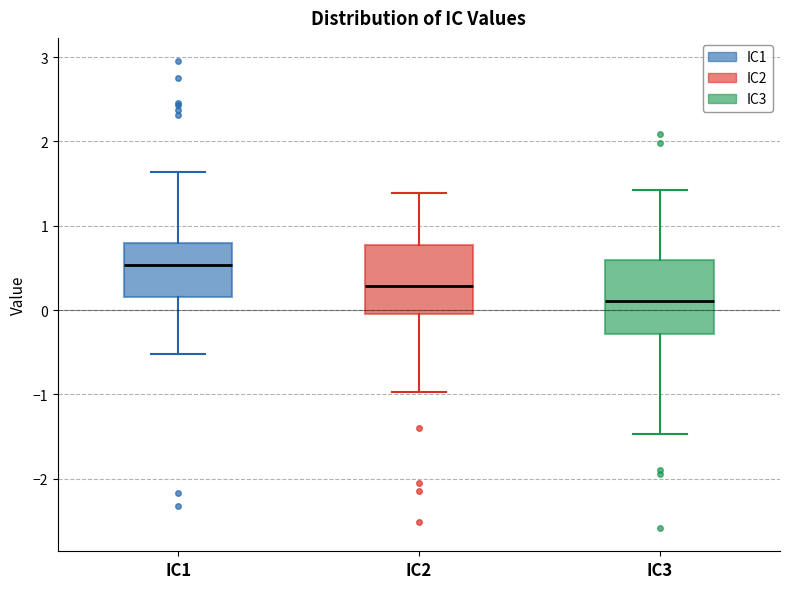

Reading left to right, transcribe this box plot: for each box, give where its median line is, the range the box spans, and where its two whiskers end, as read against the y-axis. The values are not printed on the chart, so give them approximately, as read against the axis.

IC1: median 0.5, box 0.2 to 0.8, whiskers -0.5 to 1.6
IC2: median 0.3, box 0.0 to 0.8, whiskers -1.0 to 1.4
IC3: median 0.1, box -0.3 to 0.6, whiskers -1.5 to 1.4